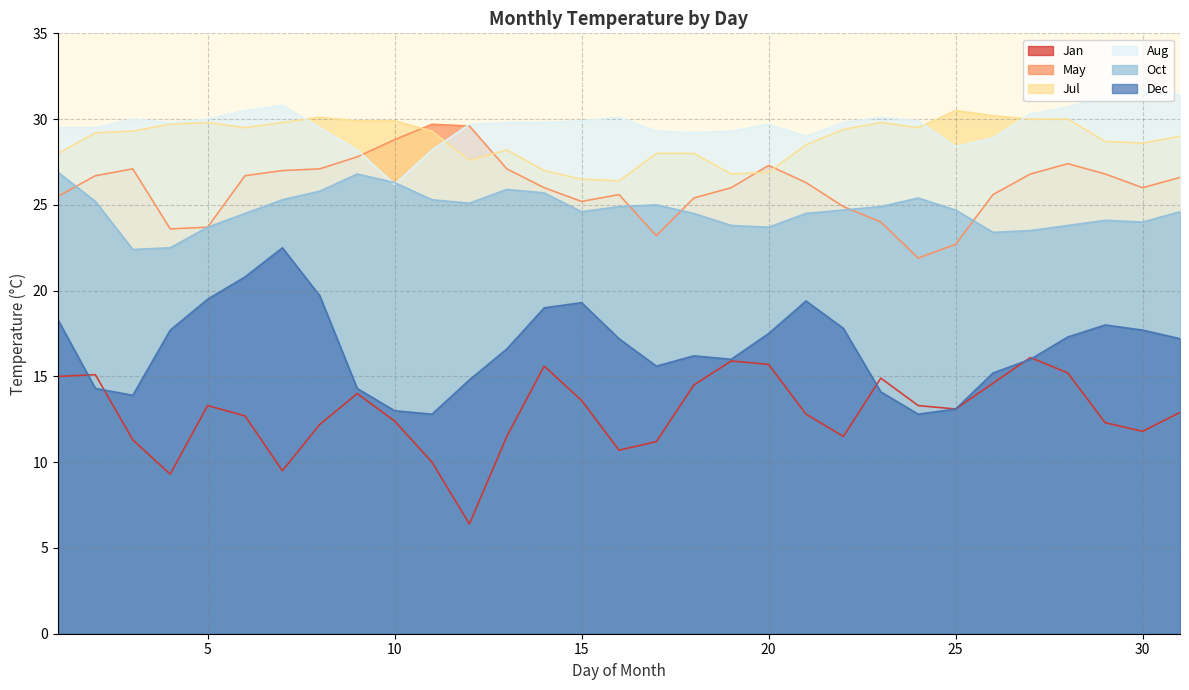

How many times do Jul and Aug cross each other?

4